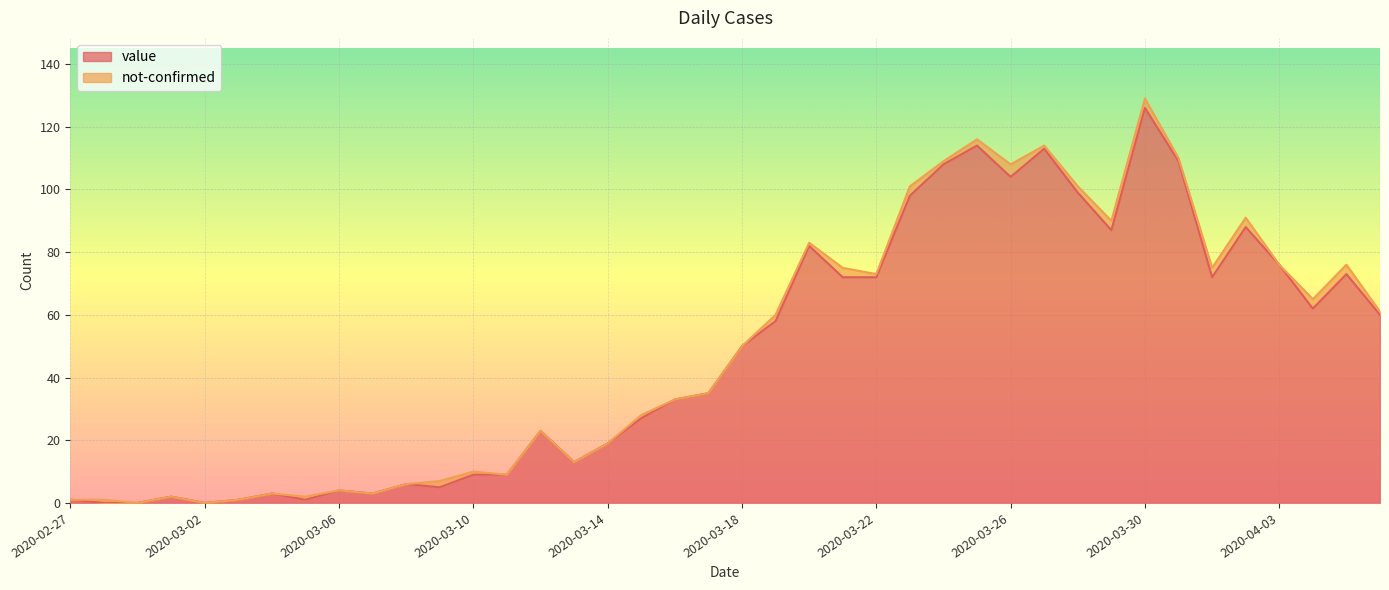

How many interior local peaks (higher than both neighbors) does the data have?

11